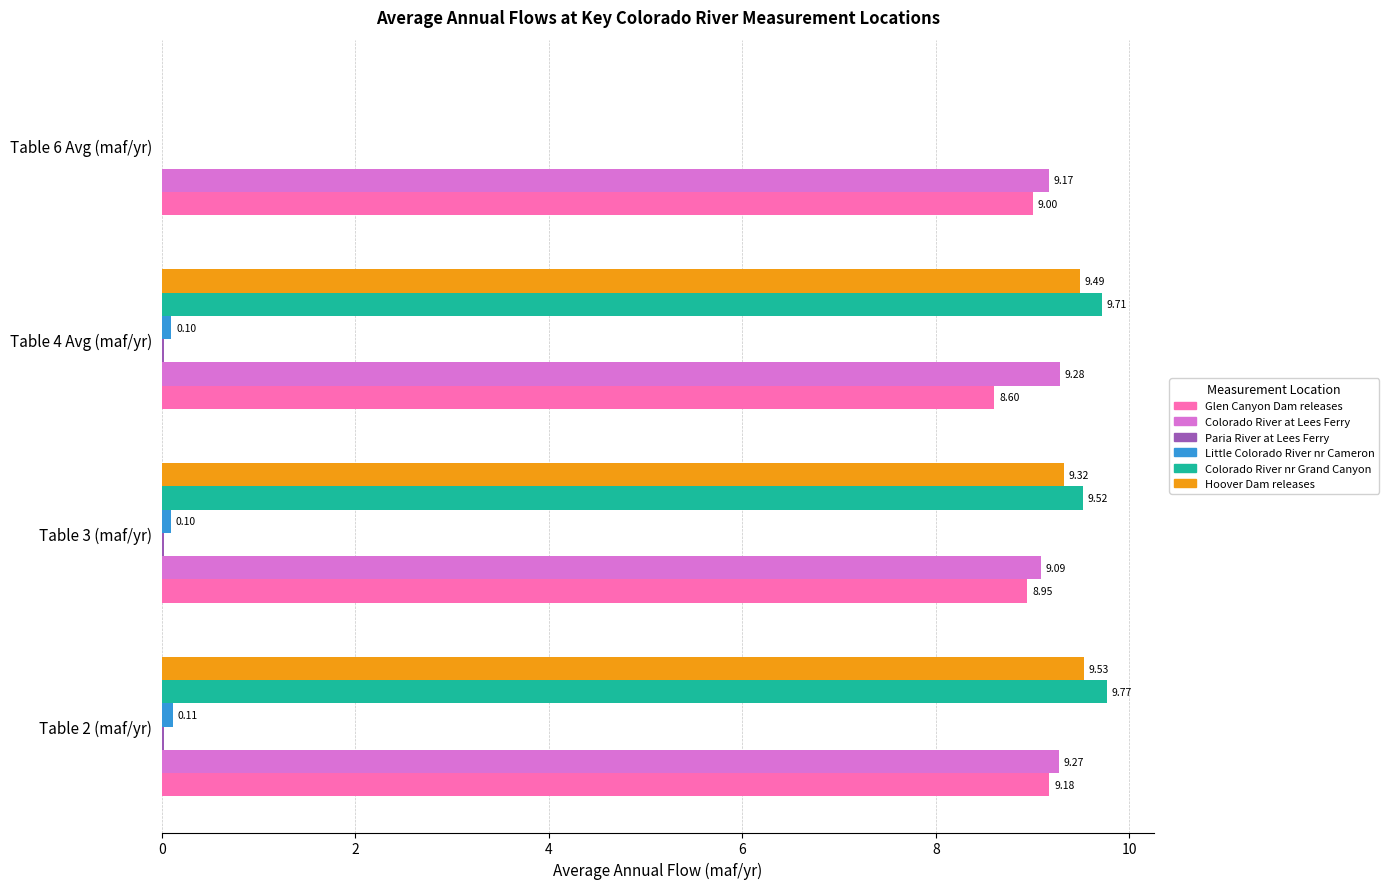

How many data points in Colorado River nr Grand Canyon are above 9?

3